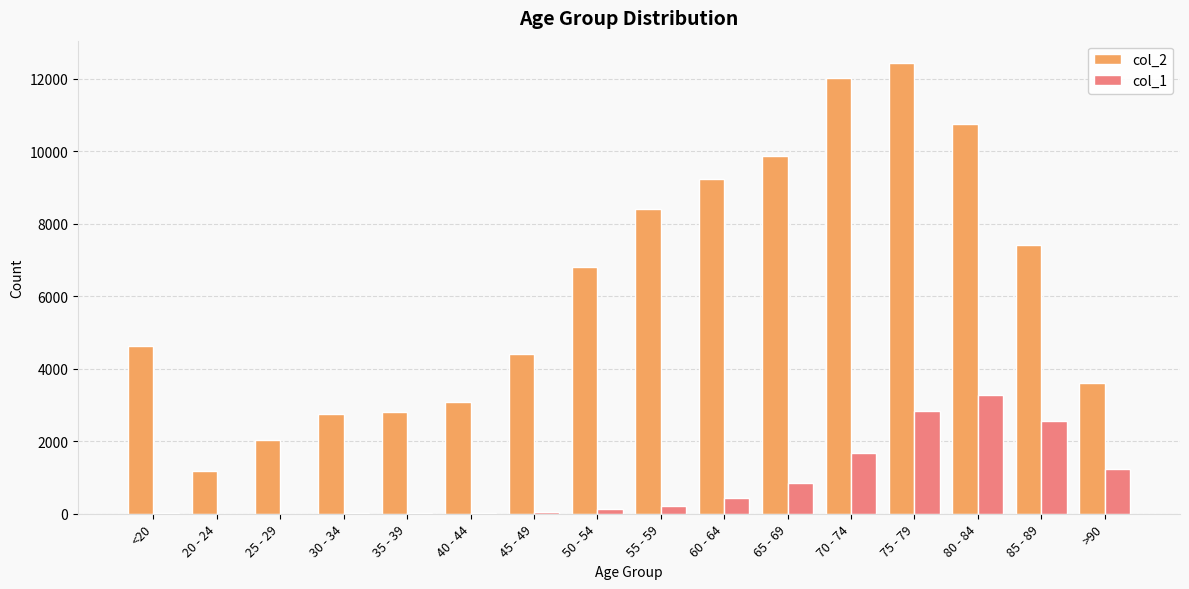

At which category is the sum across all series the highest?

75 - 79